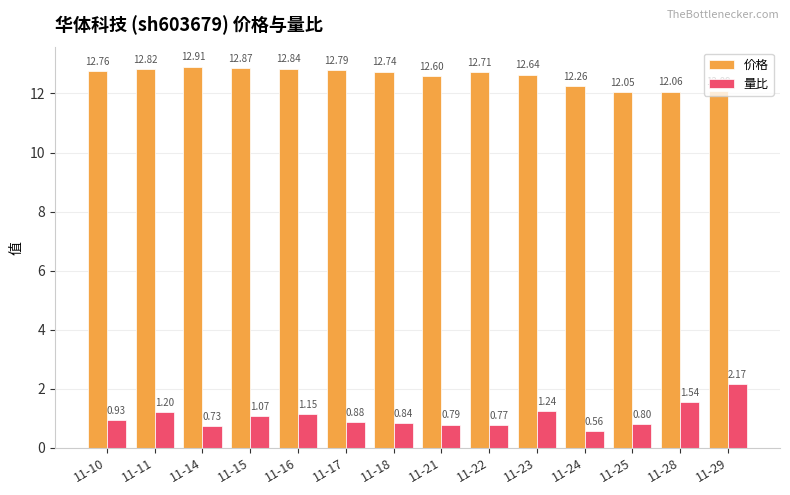

How many bars are there in total?

28